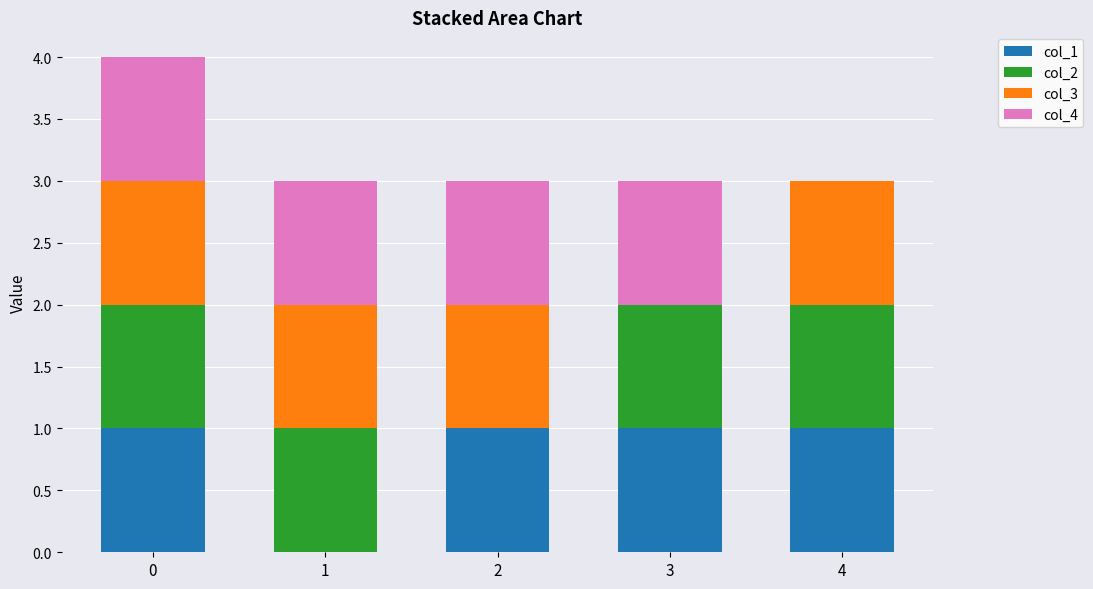

What is the total value across all series at 4?

3